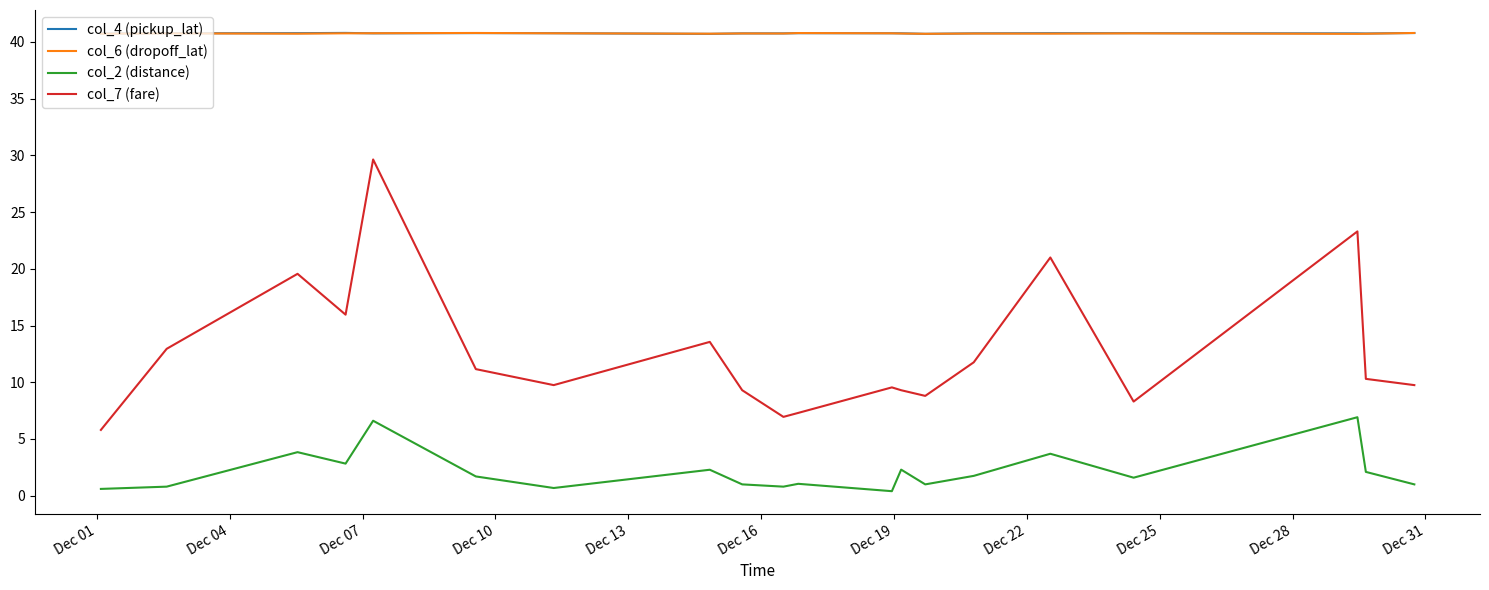

Which series has the largest range (max minus min)?

col_7 (fare)